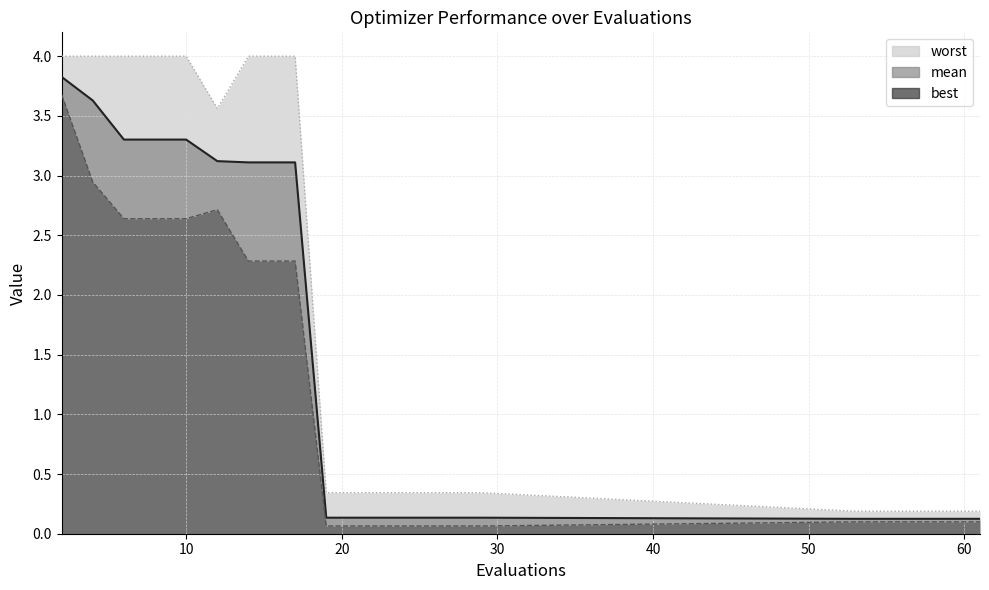

Is the value of worst line at 19 greater than the value of best line at 13?

Yes